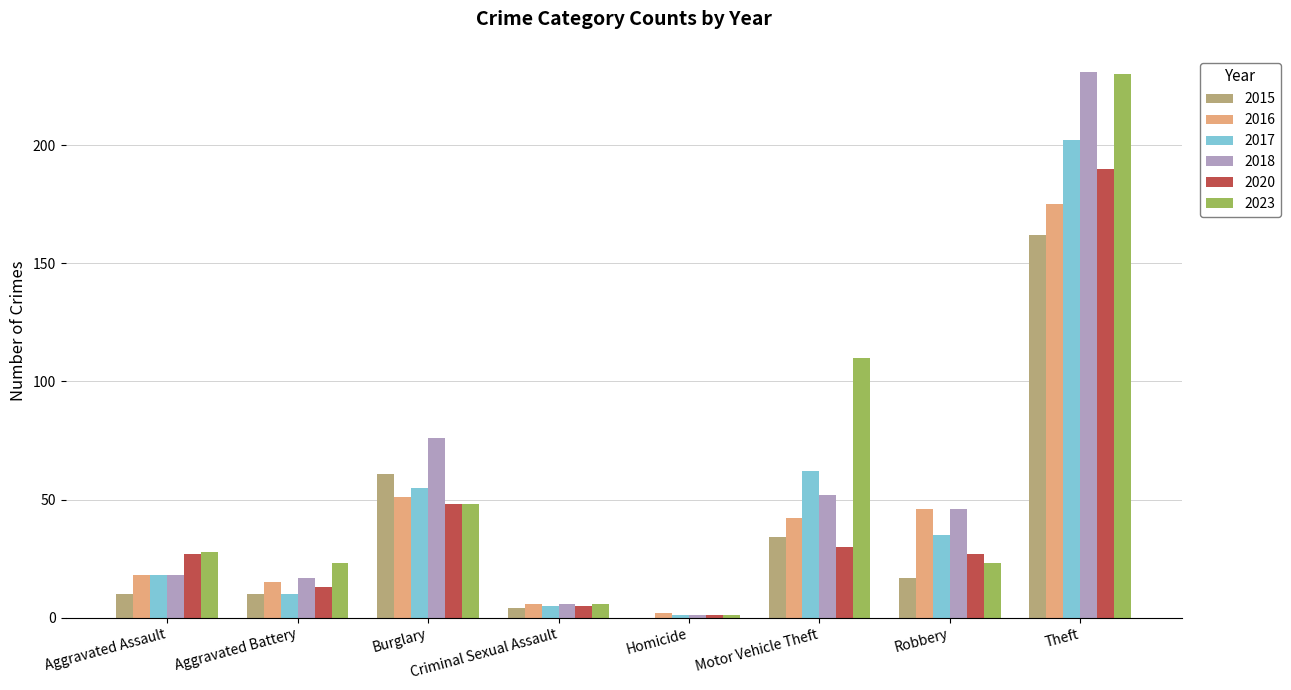

Where is 2018 nearest to the value 116?

Burglary